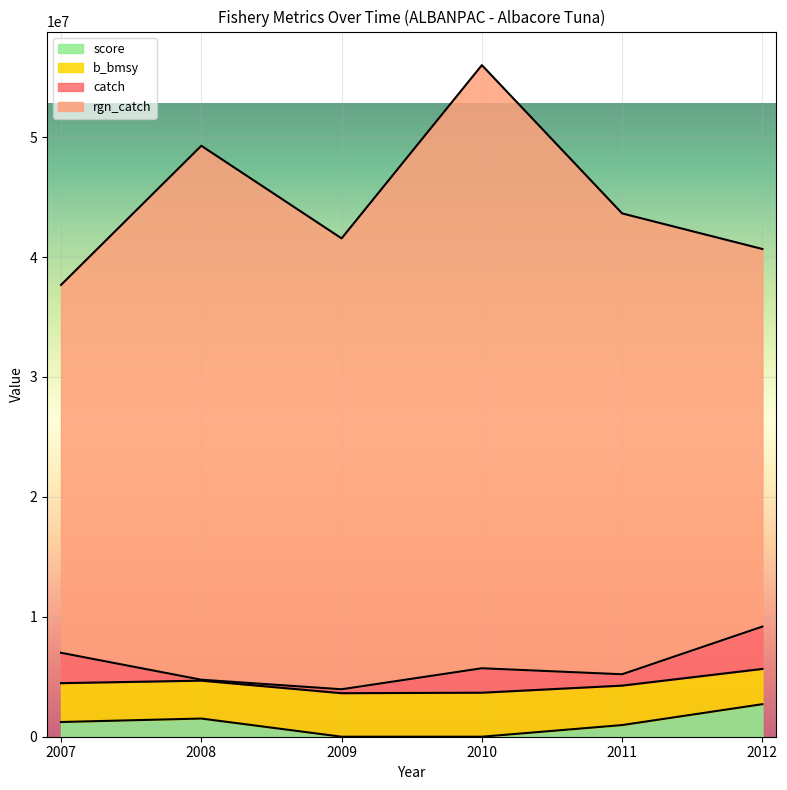

What is the difference between the maximum and minimum values in the score series?

2713295.5